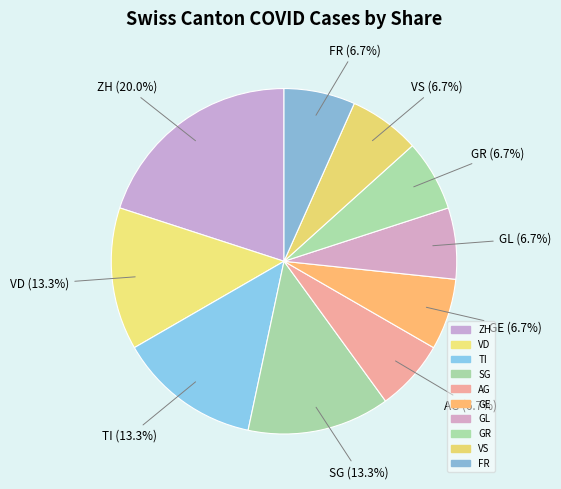

The VS slice represents 12% of the pie. True or false?

False